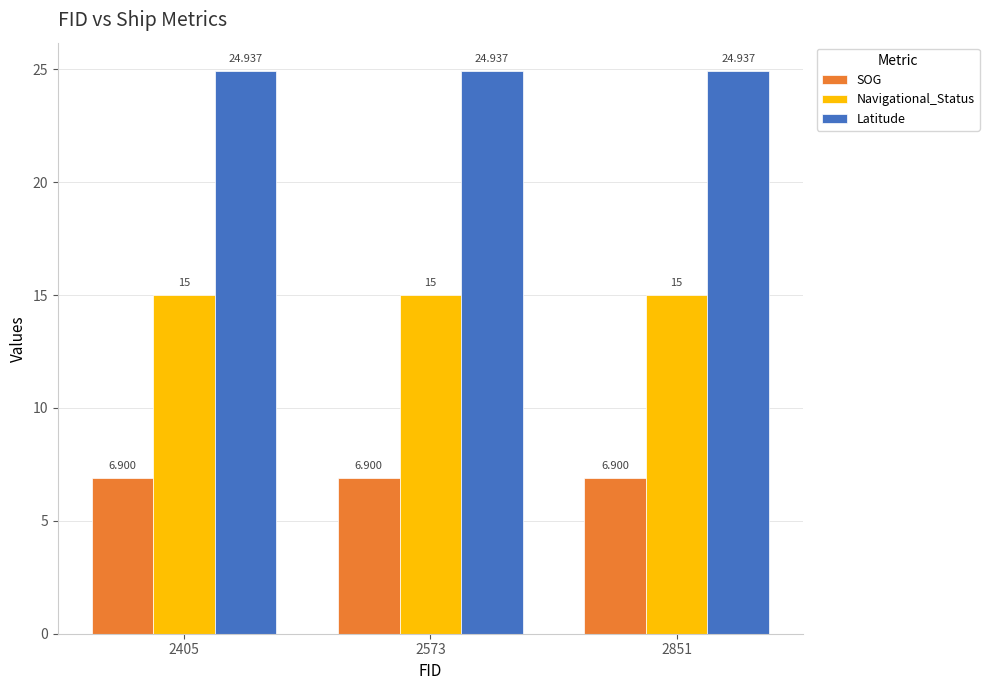

Is the value of SOG at 2573 greater than the value of Navigational_Status at 2851?

No